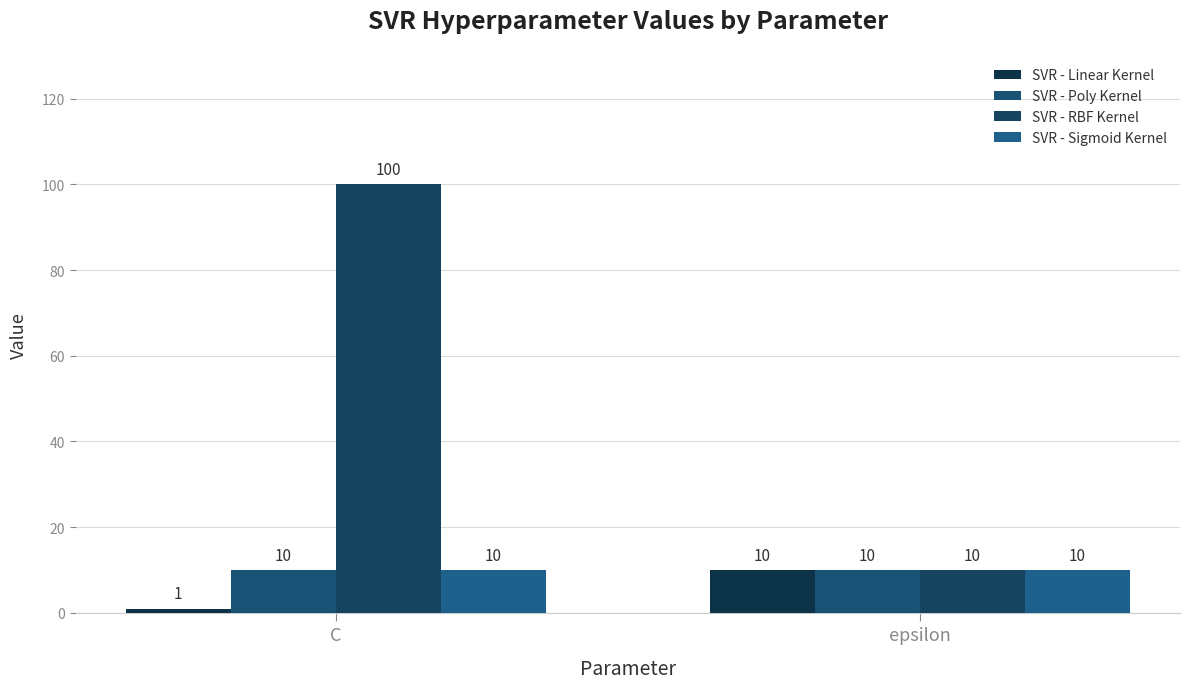

How many bars are there in each group?

4